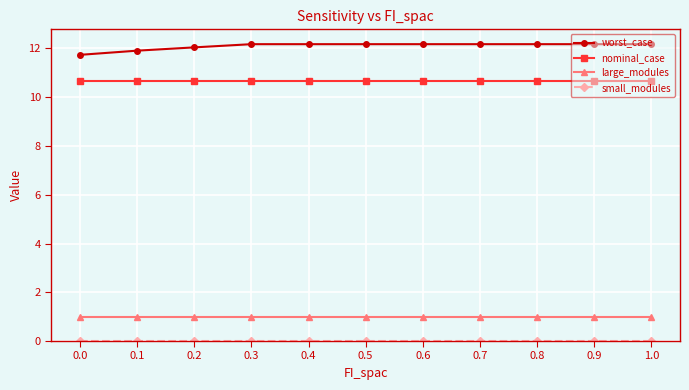

Is the value of large_modules at 1.0 greater than the value of nominal_case at 1.0?

No